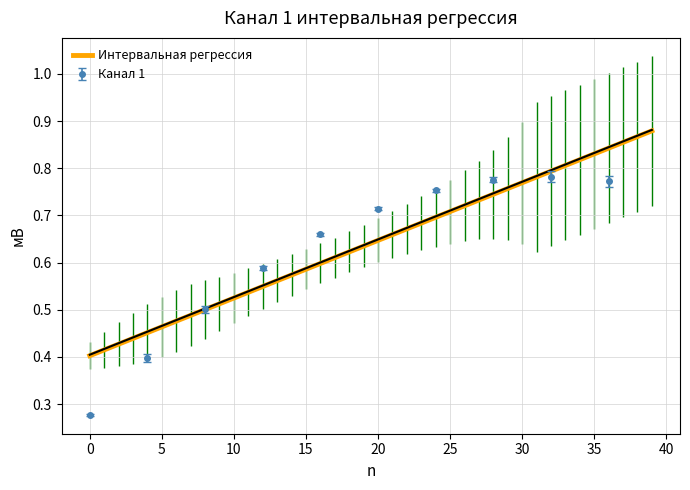

How many lines are shown in the chart?

1